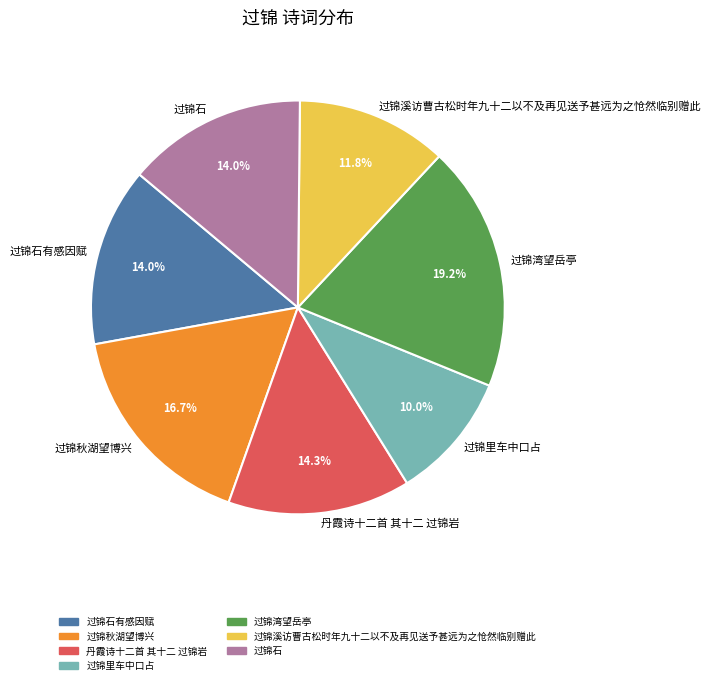

How many slices are in this pie chart?

7